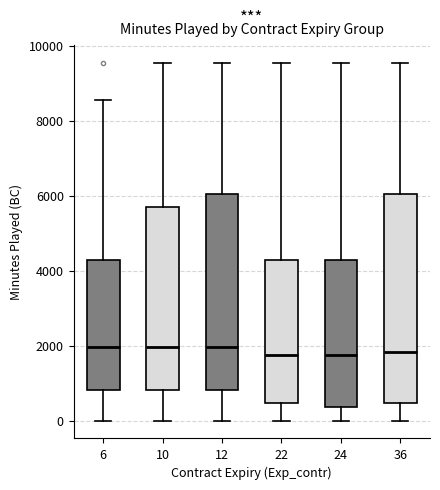

Reading left to right, transcribe this box plot: for each box, give where its median line is, the range the box spans, and where its two whiskers end, as read against the y-axis. The values are not printed on the chart, so give them approximately, as read against the axis.

6: median 2000, box 800 to 4200, whiskers 0 to 8600
10: median 2000, box 800 to 5800, whiskers 0 to 9600
12: median 2000, box 800 to 6000, whiskers 0 to 9600
22: median 1800, box 400 to 4200, whiskers 0 to 9600
24: median 1800, box 400 to 4200, whiskers 0 to 9600
36: median 1800, box 400 to 6000, whiskers 0 to 9600